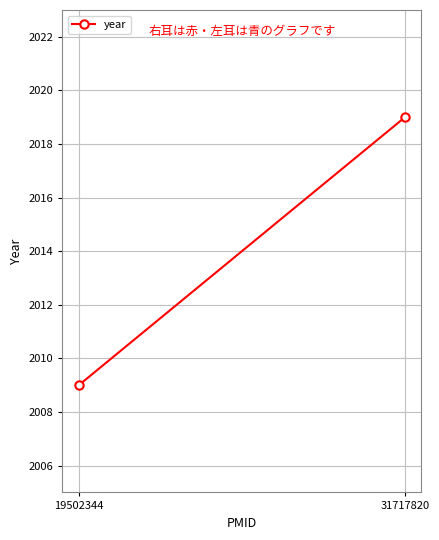

True or false: the data shows 1251 at 31717820.

False